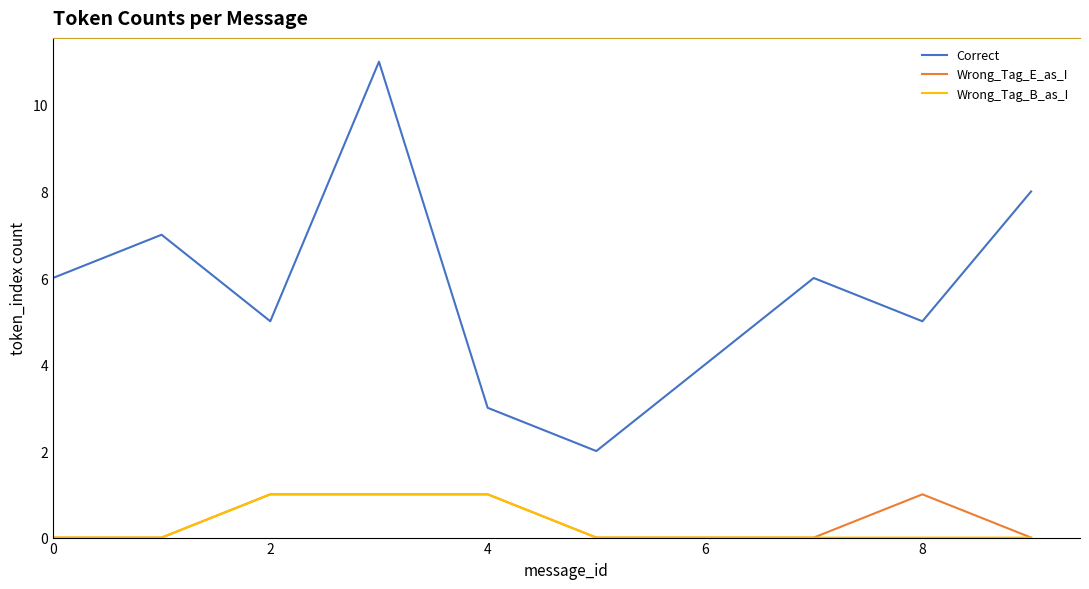

True or false: Correct and Wrong_Tag_B_as_I cross at least once.

False